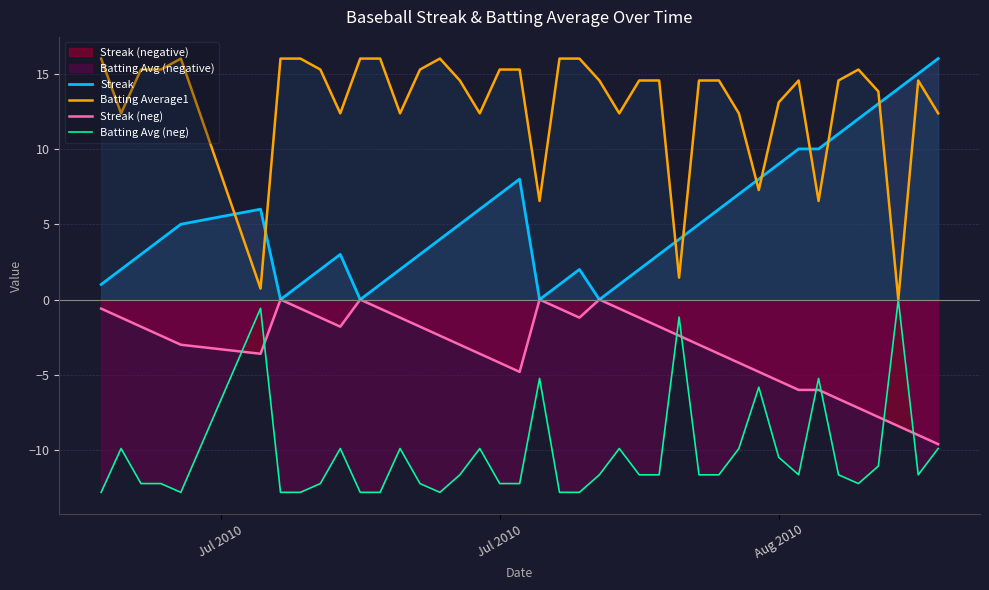

True or false: Batting Average1 and Streak (neg) cross at least once.

False